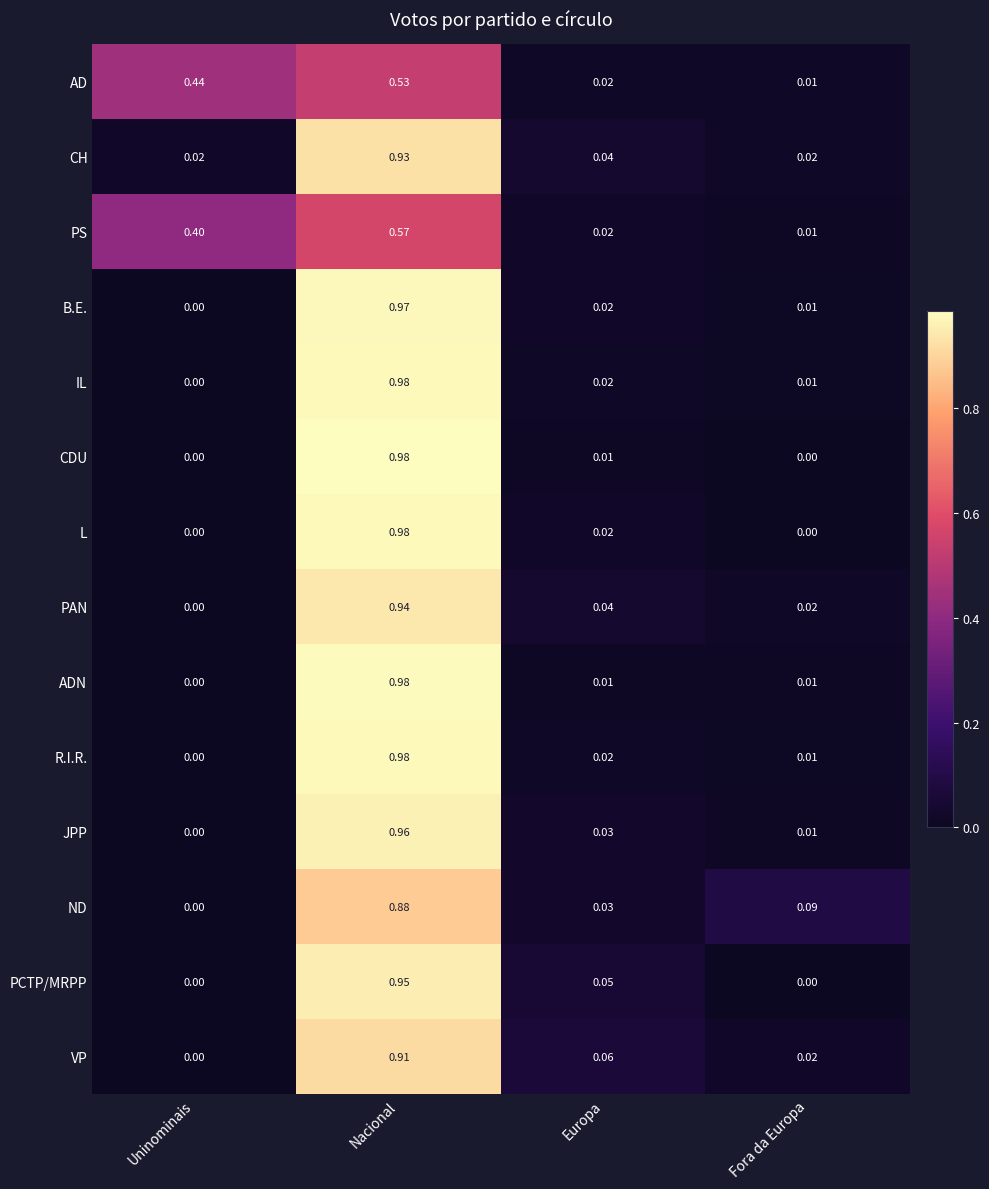

Which category has the highest value in the CH series?

Nacional